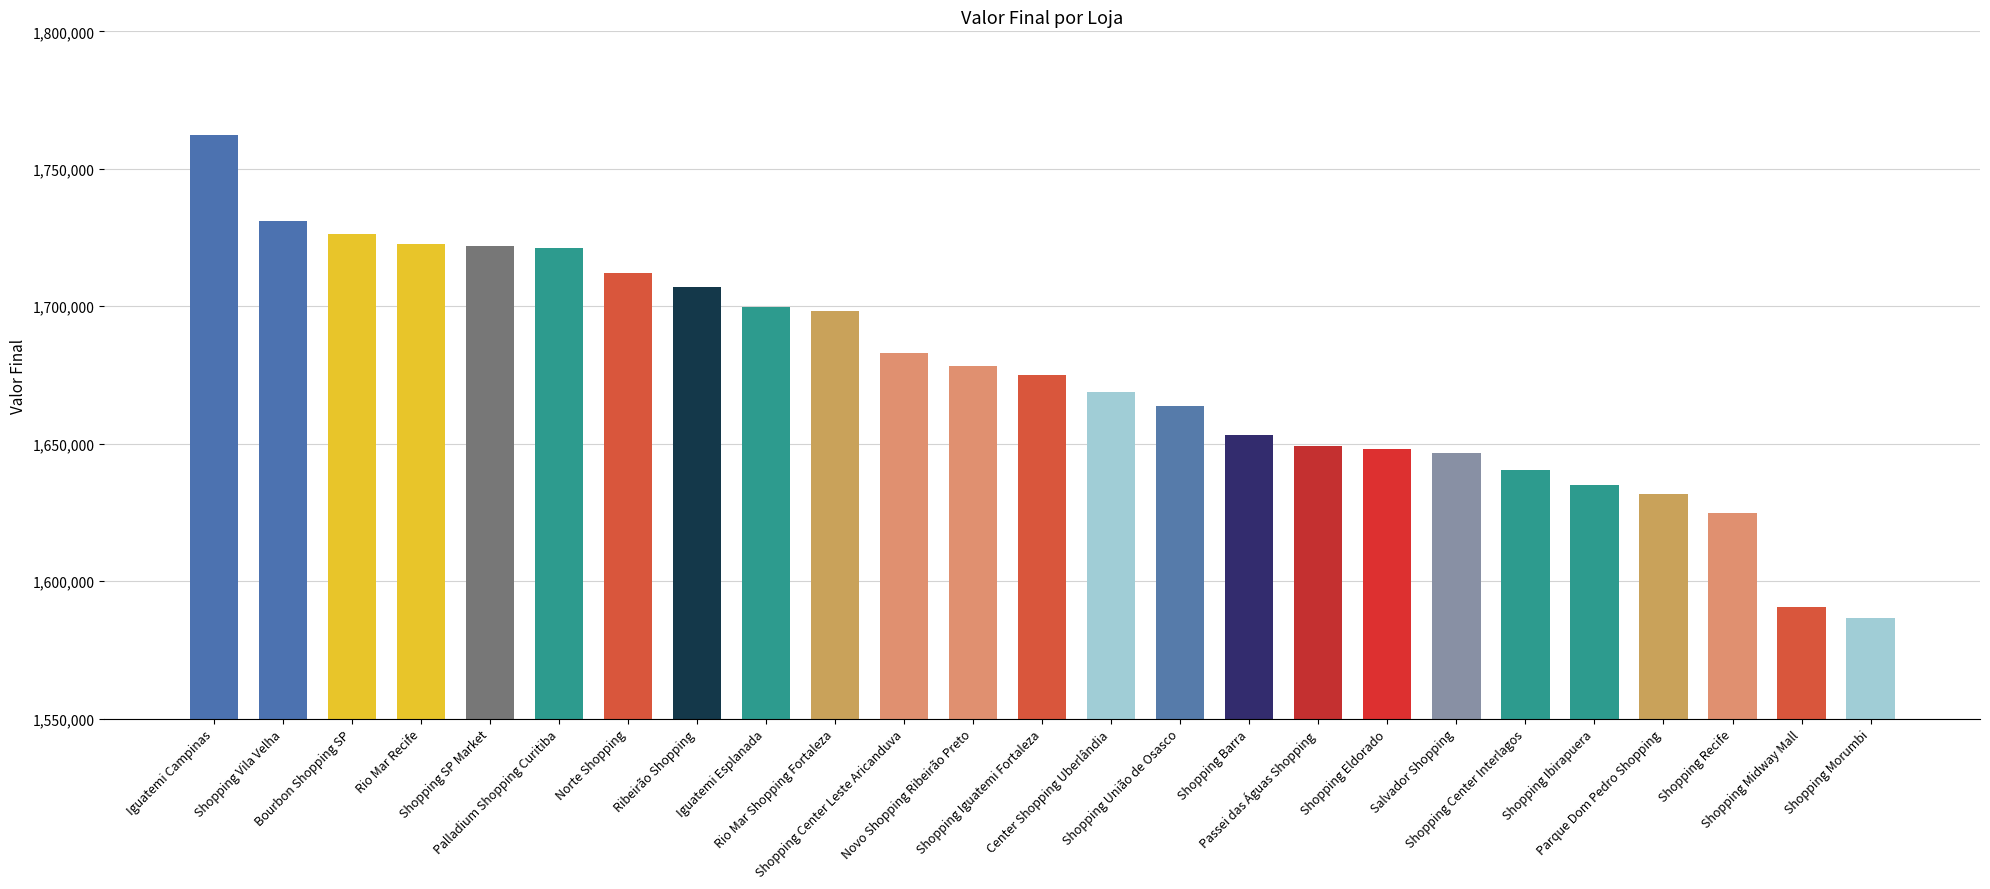

Between Norte Shopping and Shopping Morumbi, which is larger?

Norte Shopping